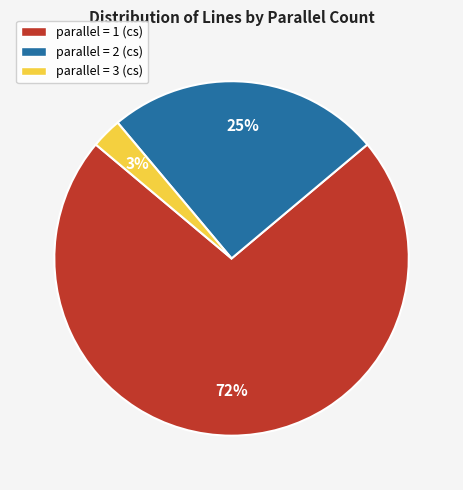

True or false: parallel = 3 (cs) accounts for 12% of the total.

False